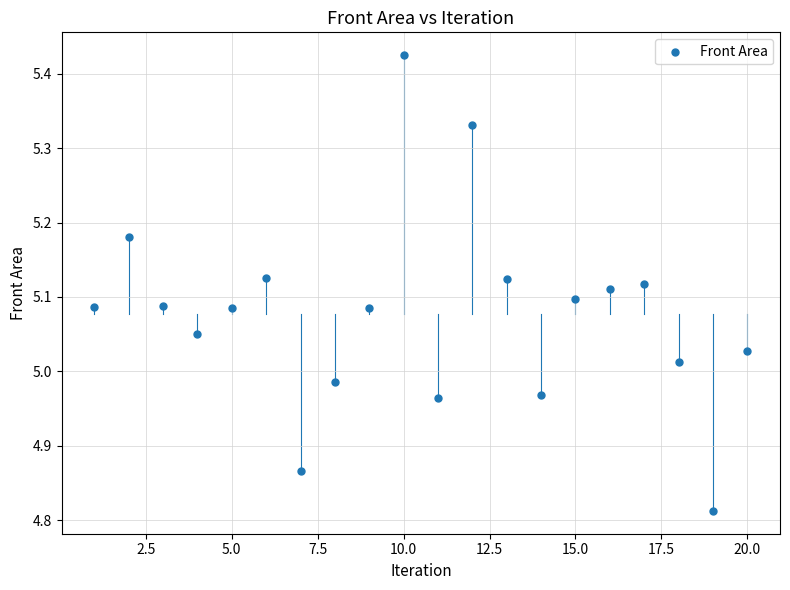

What is the range of Y values (max minus min)?

0.6